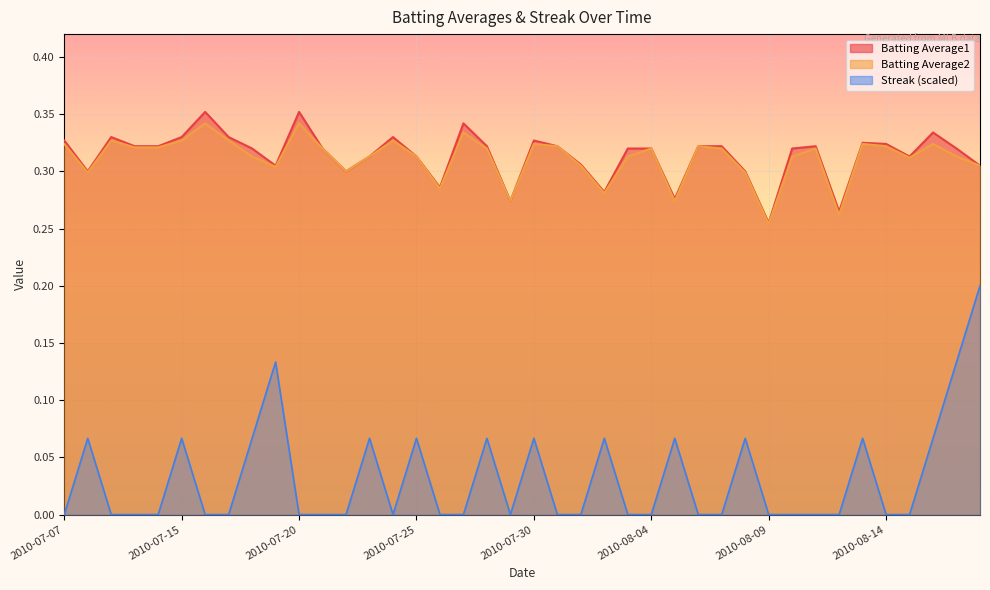

At which category does the chart reach its minimum across all series?

2010-07-07